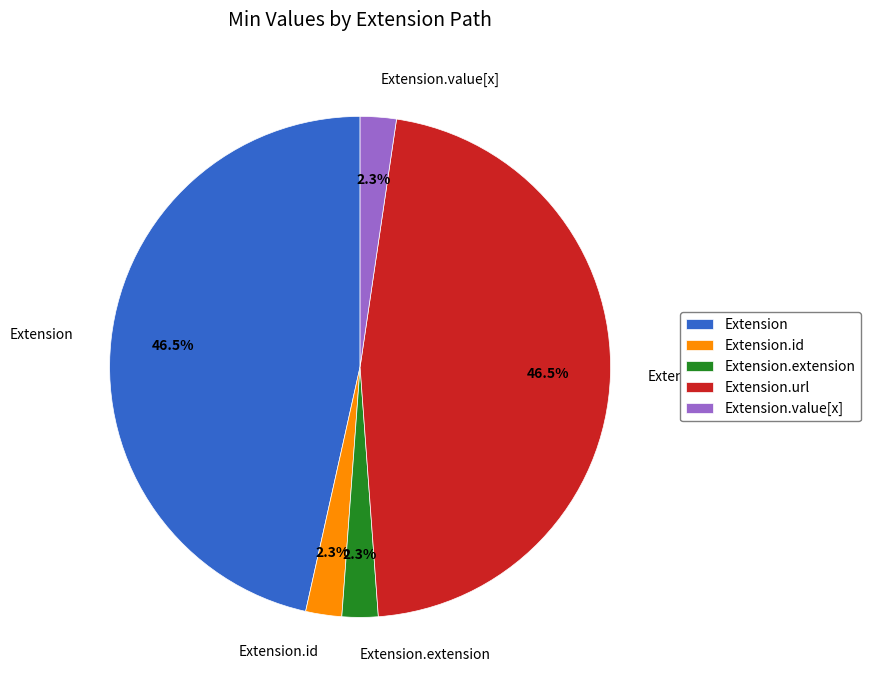

Is it true that Extension is 37% of the pie?

False